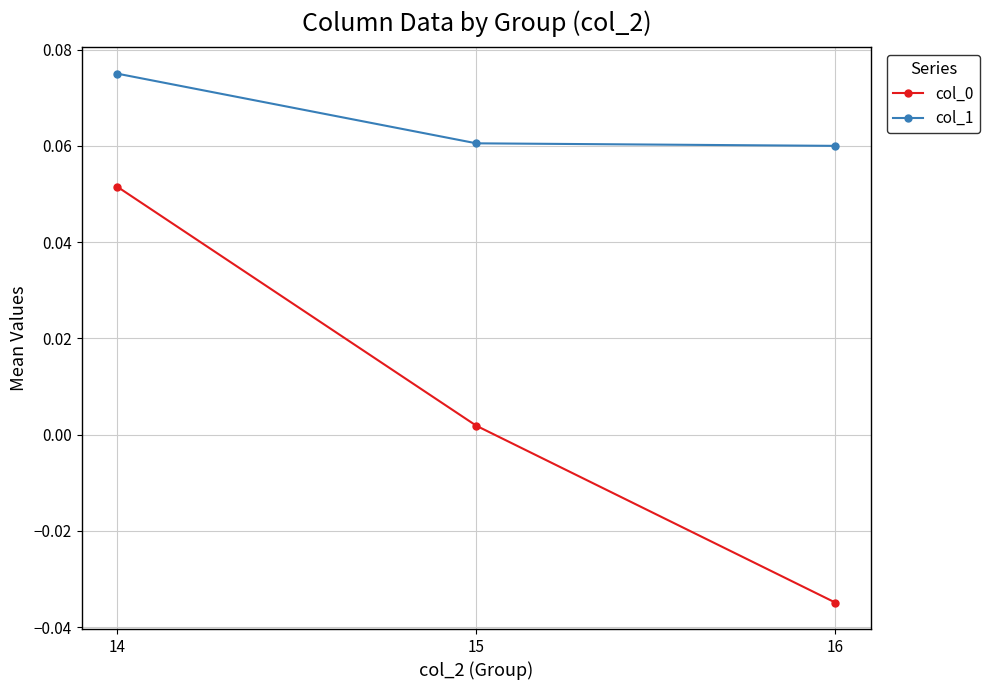

List the labels in order of col_0 value, smallest first.

16, 15, 14